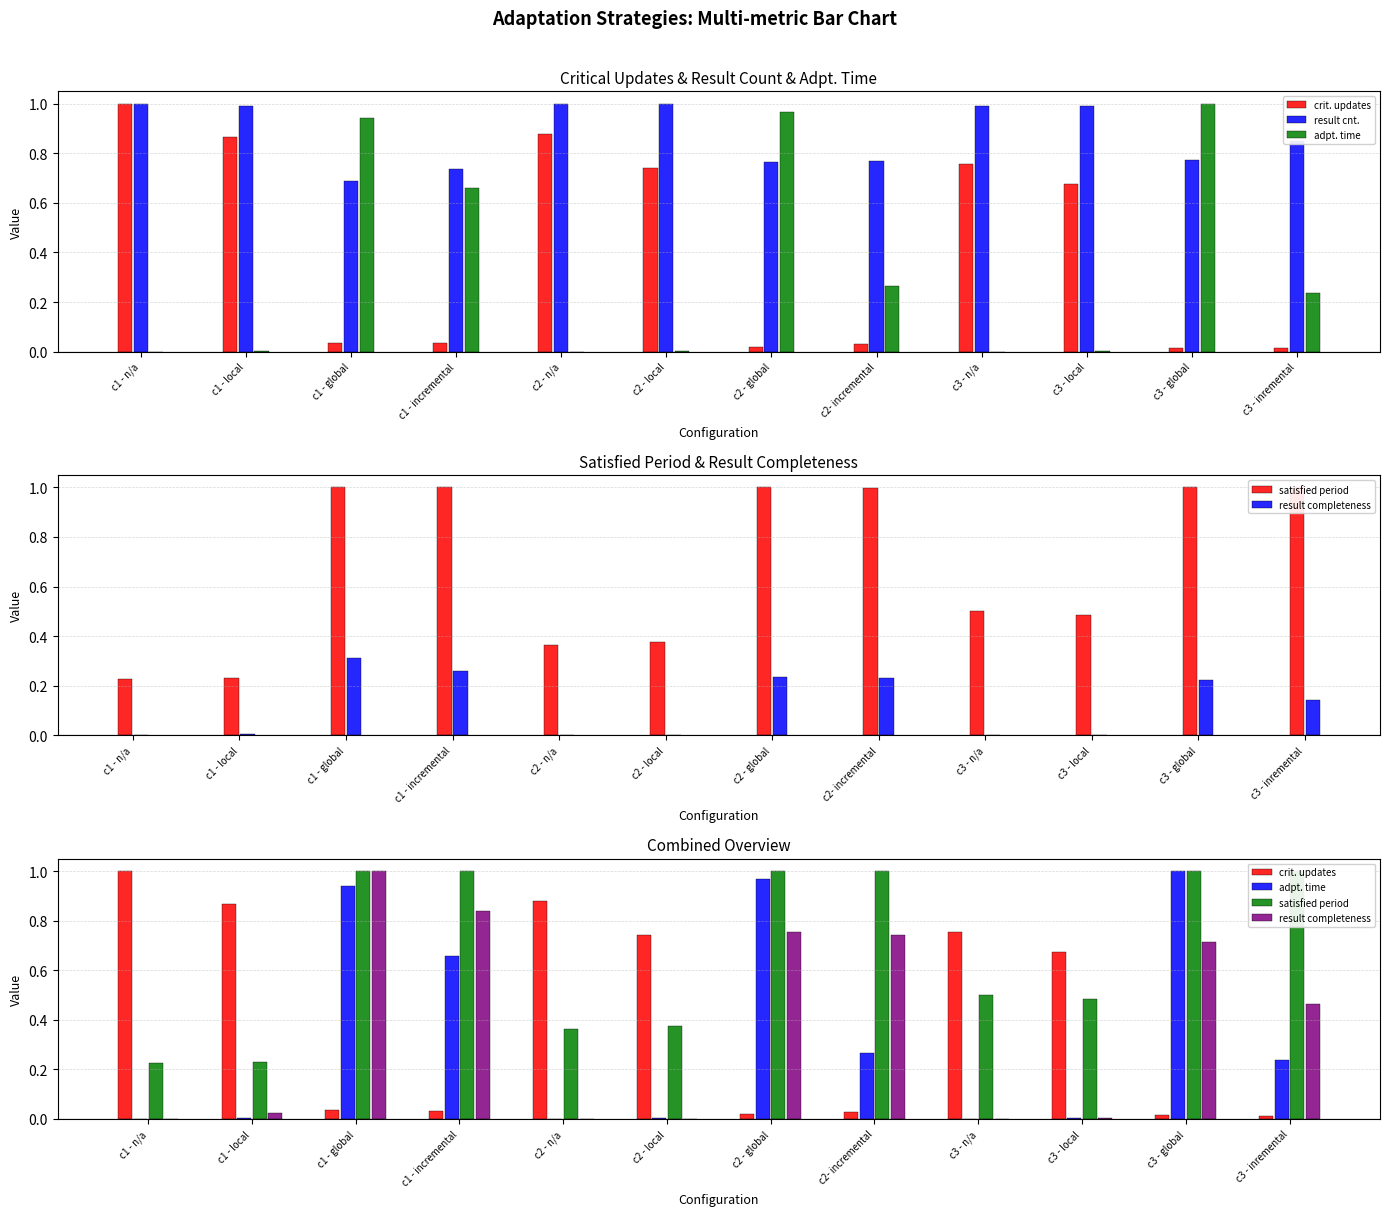

What is the total value across all series at c2- incremental?

2.8